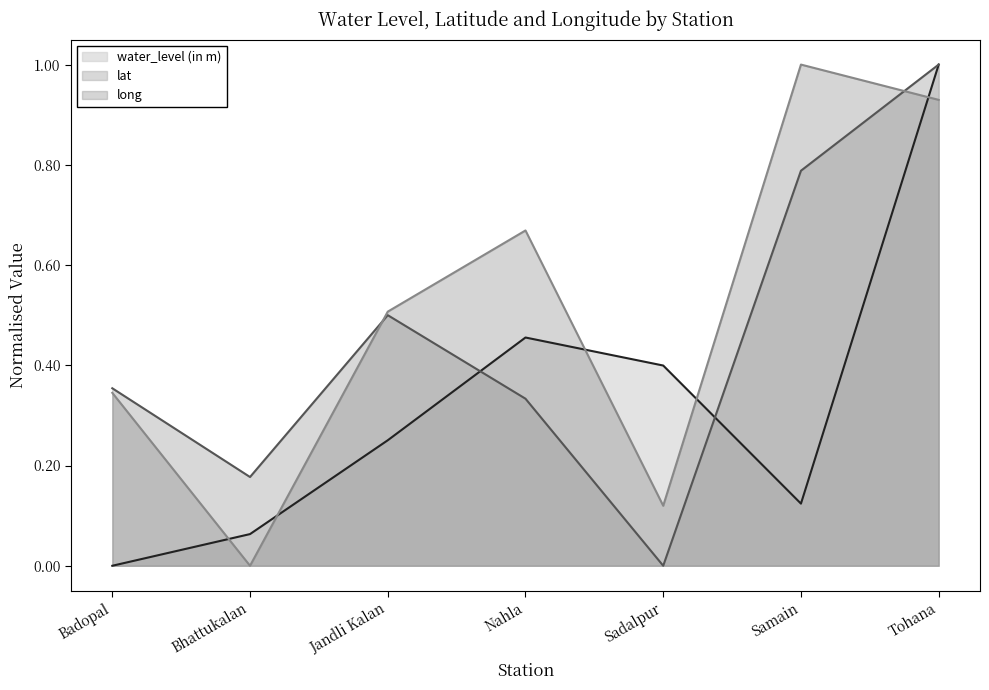

What is the spread (max minus min) of values at Bhattukalan?

0.2